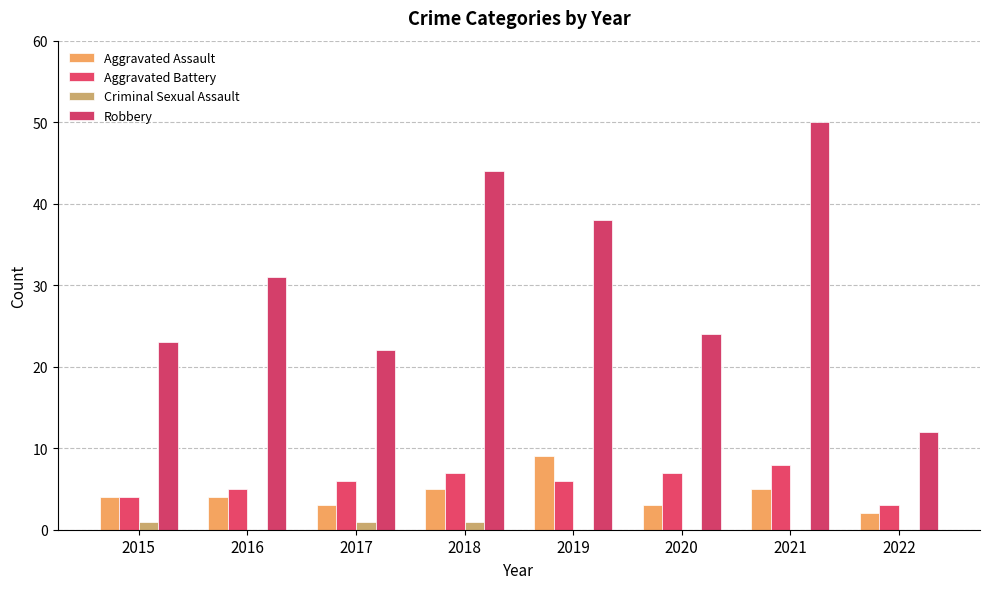

Reading right to left, what are all the values shown in this chart?

Aggravated Assault: 2022=2	2021=5	2020=3	2019=9	2018=5	2017=3	2016=4	2015=4
Aggravated Battery: 2022=3	2021=8	2020=7	2019=6	2018=7	2017=6	2016=5	2015=4
Criminal Sexual Assault: 2022=0	2021=0	2020=0	2019=0	2018=1	2017=1	2016=0	2015=1
Robbery: 2022=12	2021=50	2020=24	2019=38	2018=44	2017=22	2016=31	2015=23